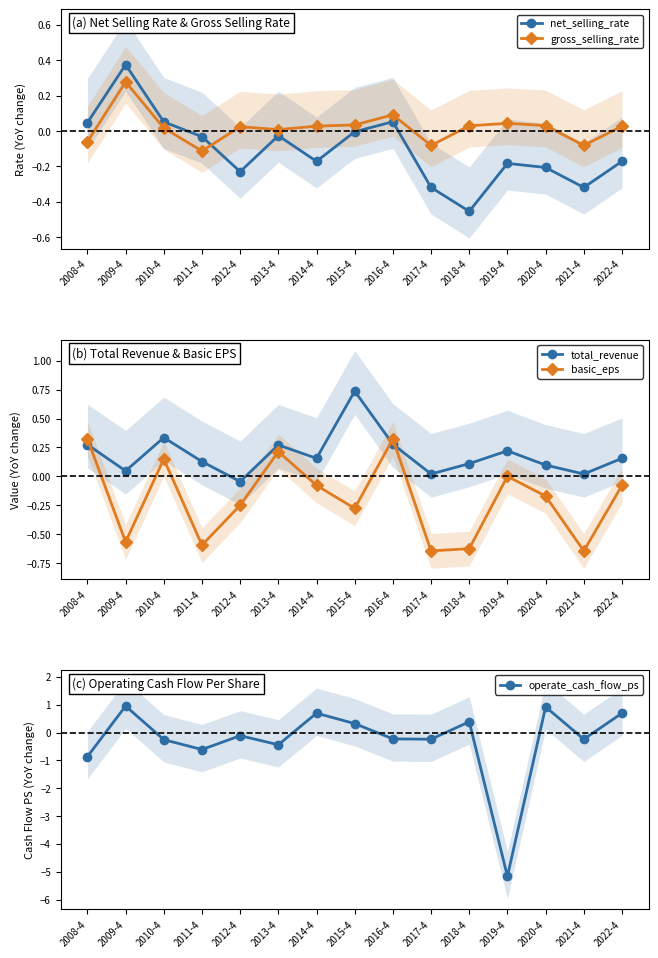

Count the number of data series in this chart.

5